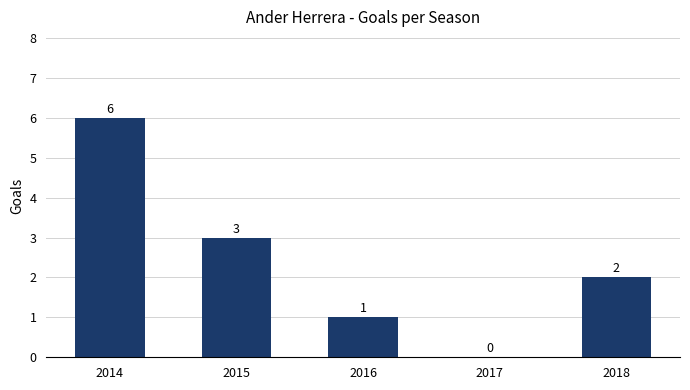

Reading left to right, list all the values displayed in this chart.

2014=6	2015=3	2016=1	2017=0	2018=2